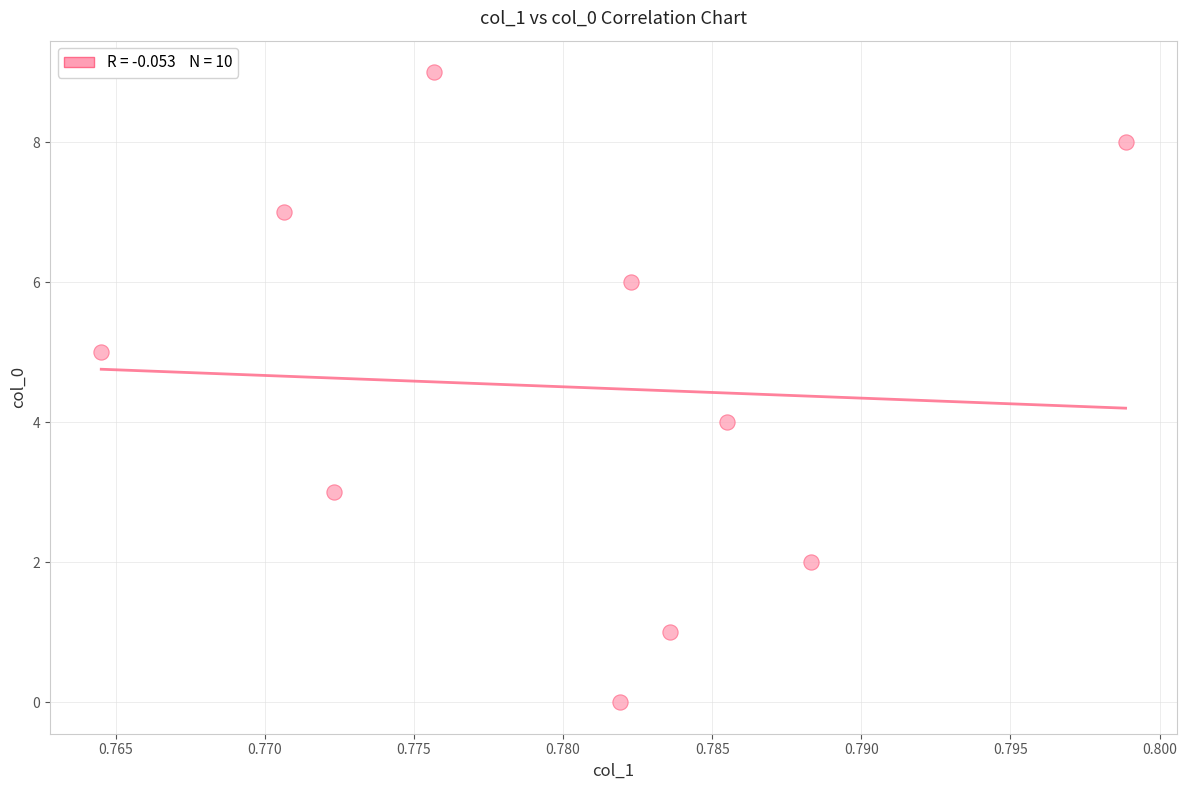

What is the range of Y values (max minus min)?

9